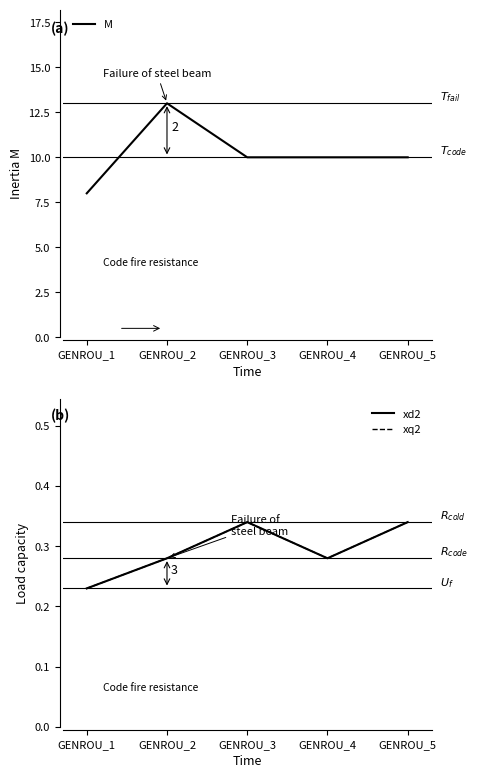

In xq2, how many points are higher than both neighbors (excluding endpoints)?

1